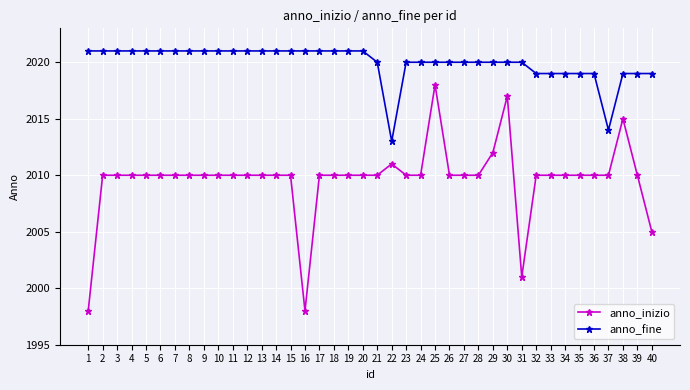

What is the value of the anno_inizio point at the 23rd from the left?

2010